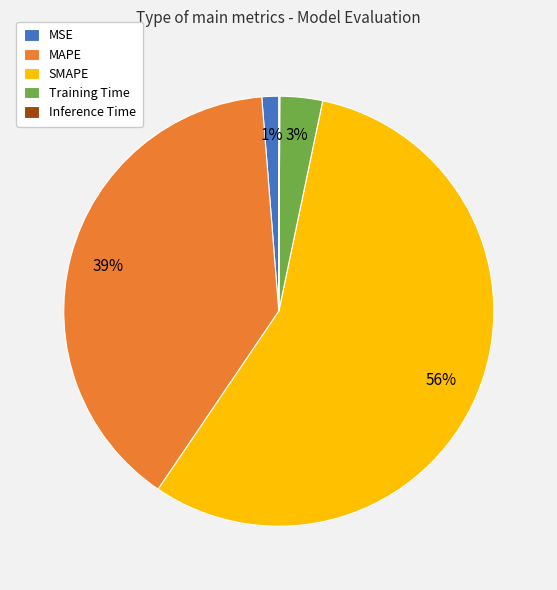

To the nearest percent, what is the combined percentage of MSE and Training Time?

4%